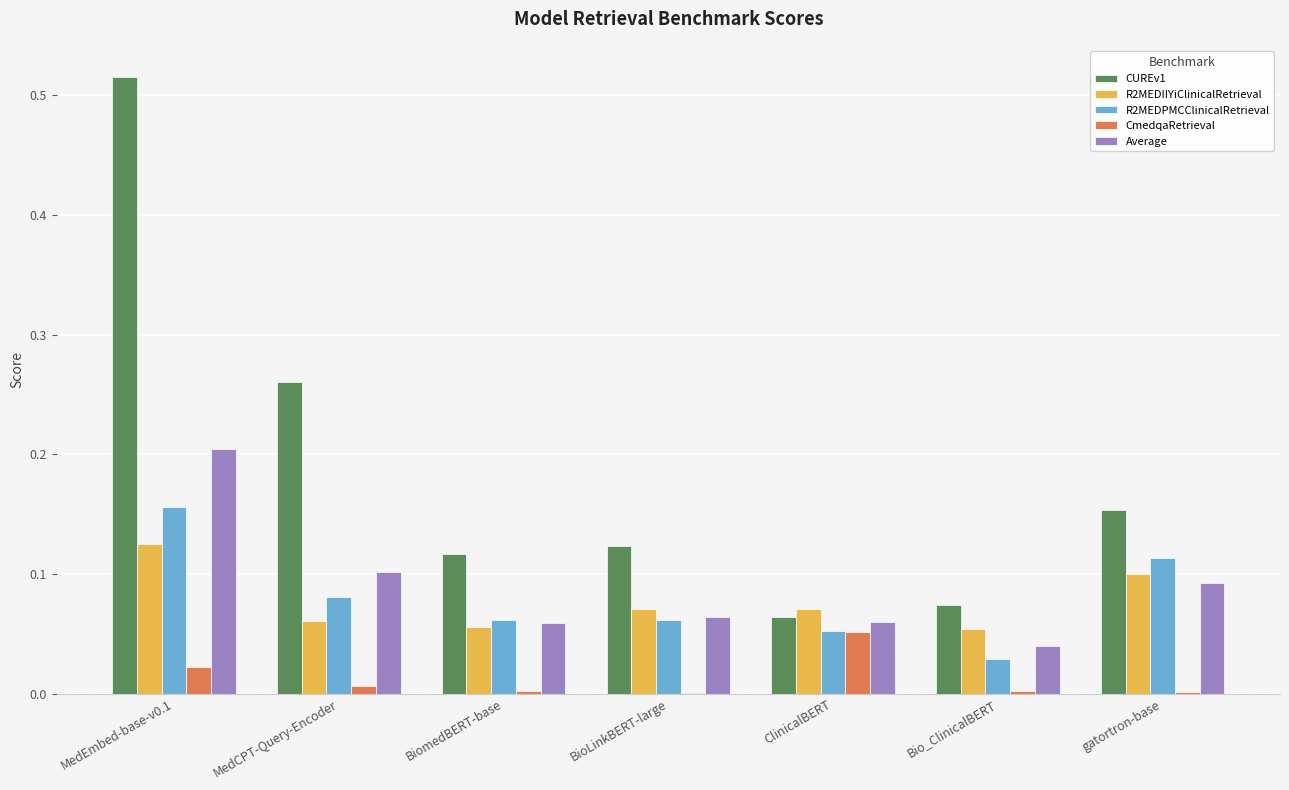

Which category has the highest value in the R2MEDIIYiClinicalRetrieval series?

MedEmbed-base-v0.1